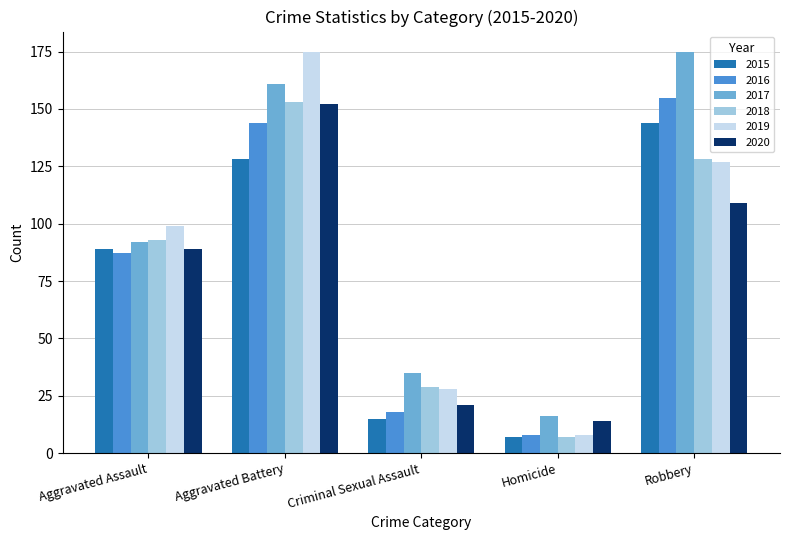

At which label is 2020 closest to 83?

Aggravated Assault